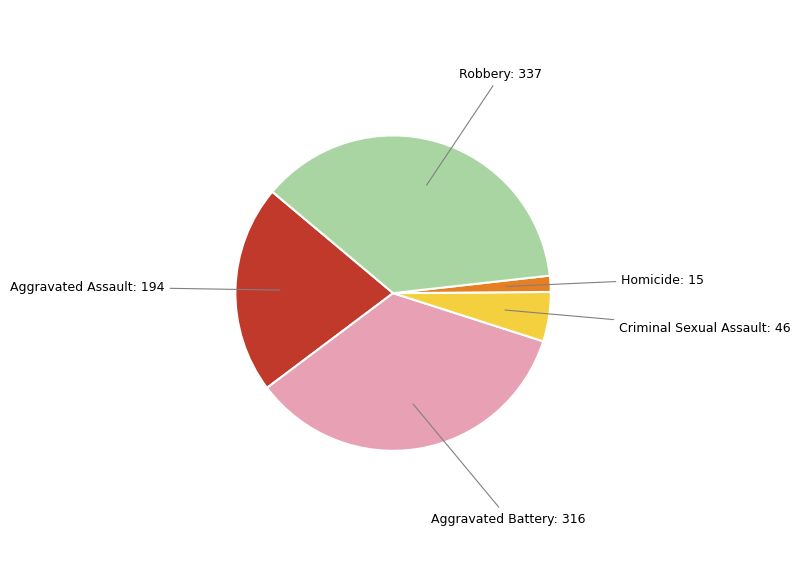

How many segments does this pie chart have?

5